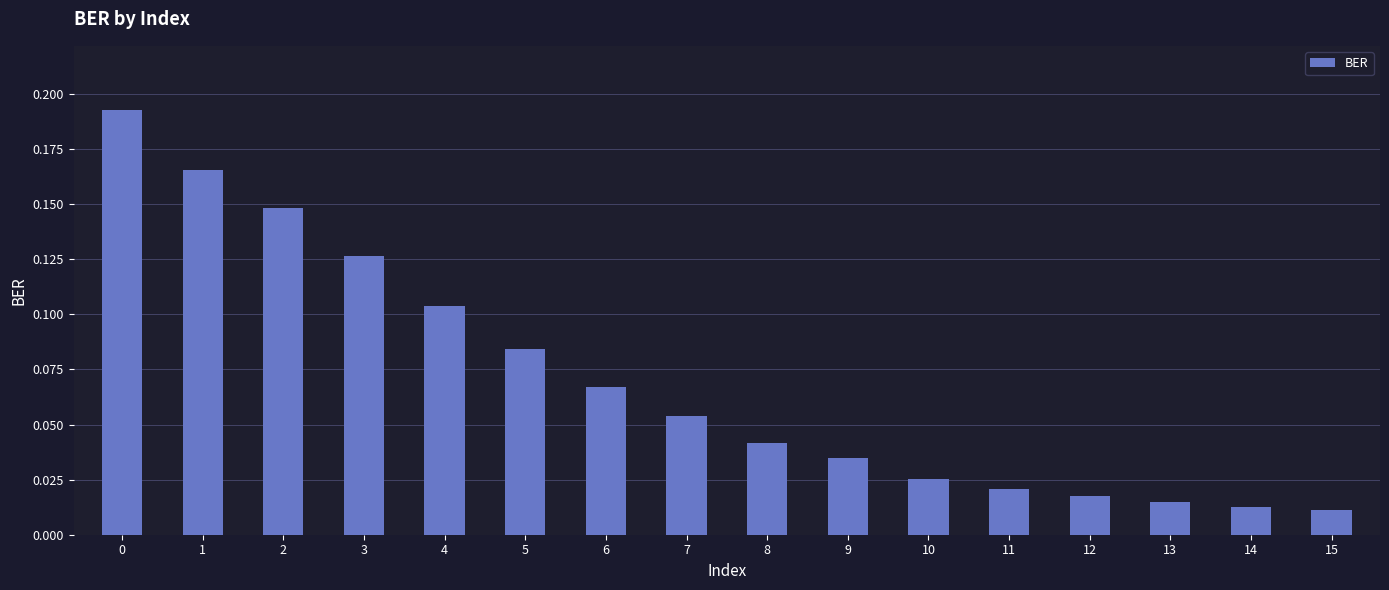

What is the sum of all values?

1.1